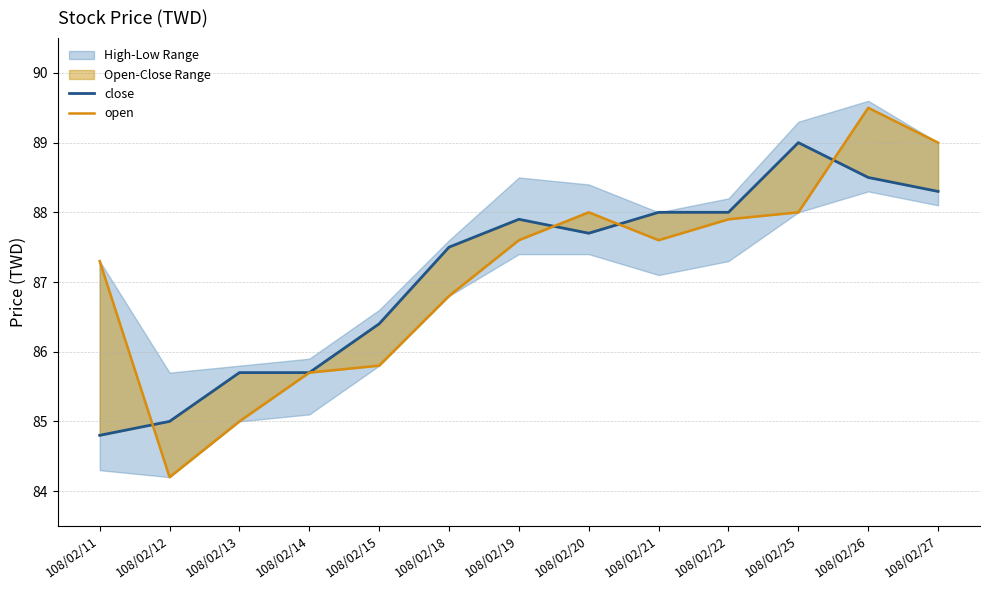

What is the maximum value for close?

89.0